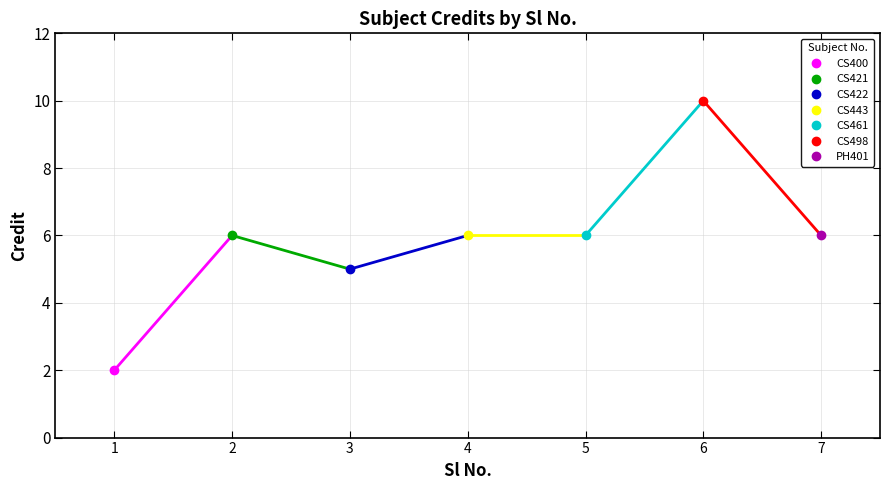

How many lines are shown in the chart?

1